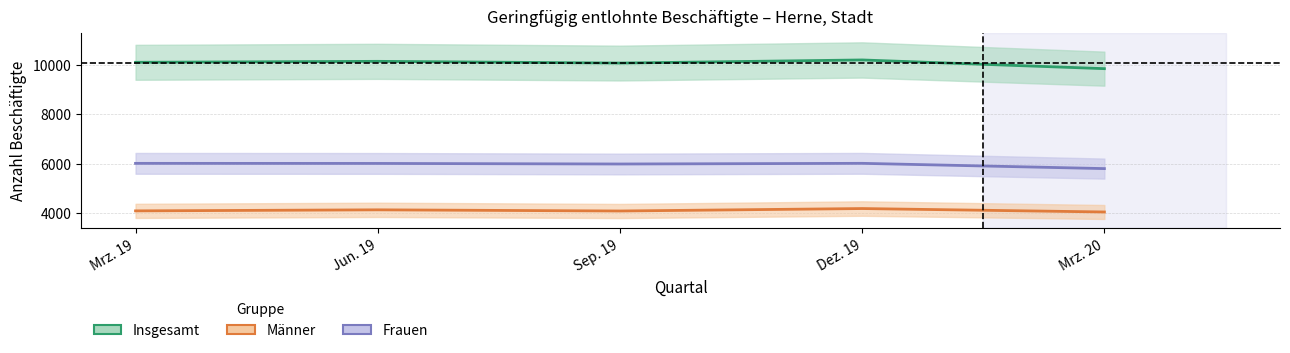

True or false: Insgesamt and Männer intersect in this chart.

False